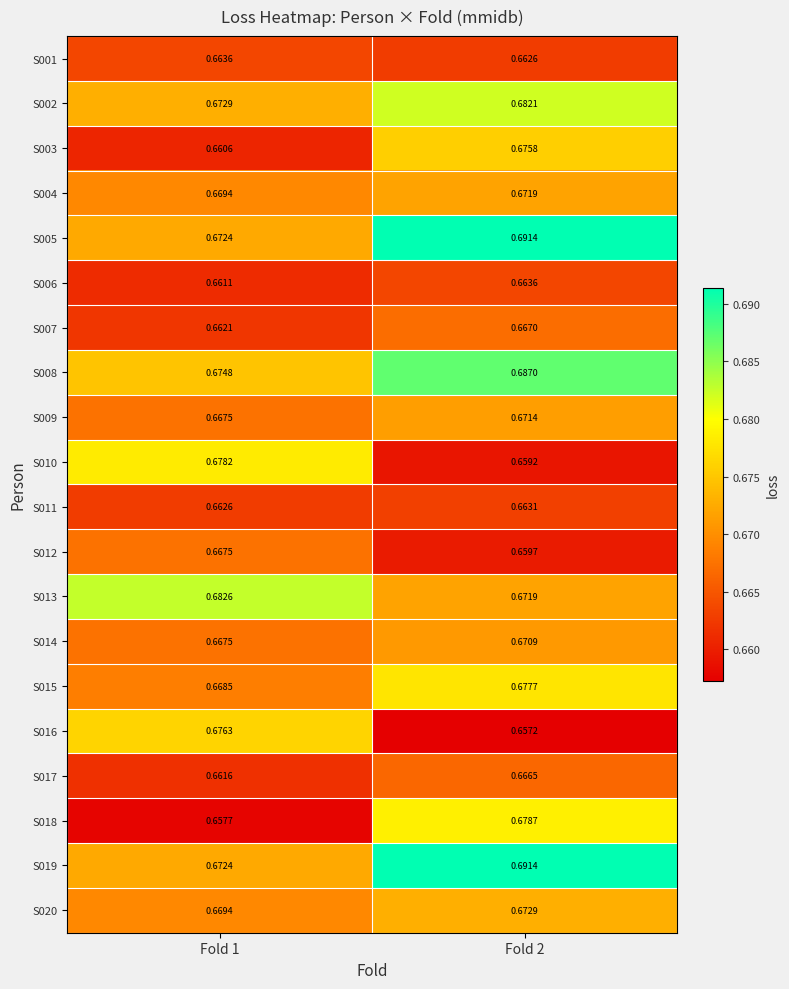

Which series has the largest range (max minus min)?

S018